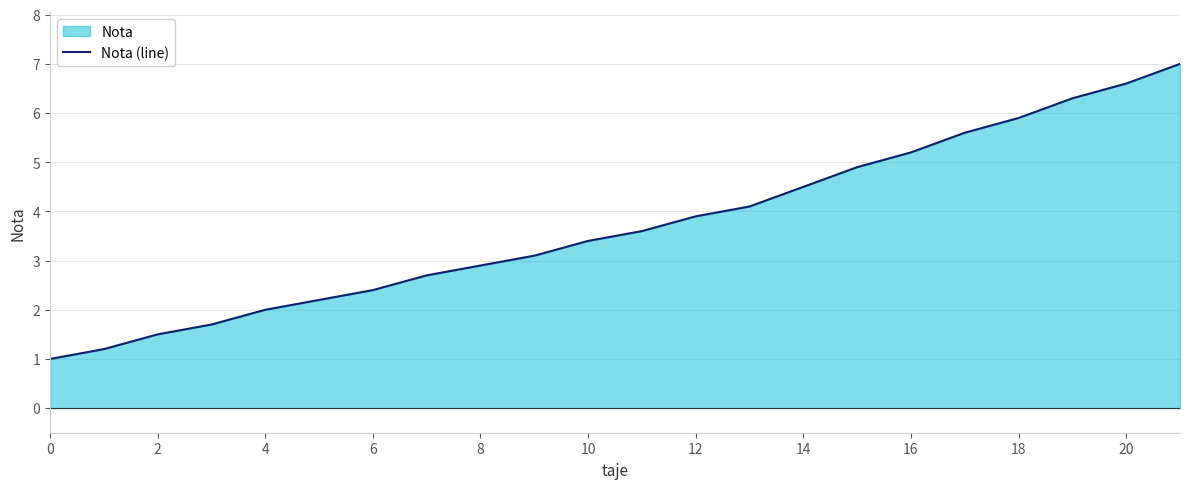

True or false: the data shows 2.0 at 4.

True